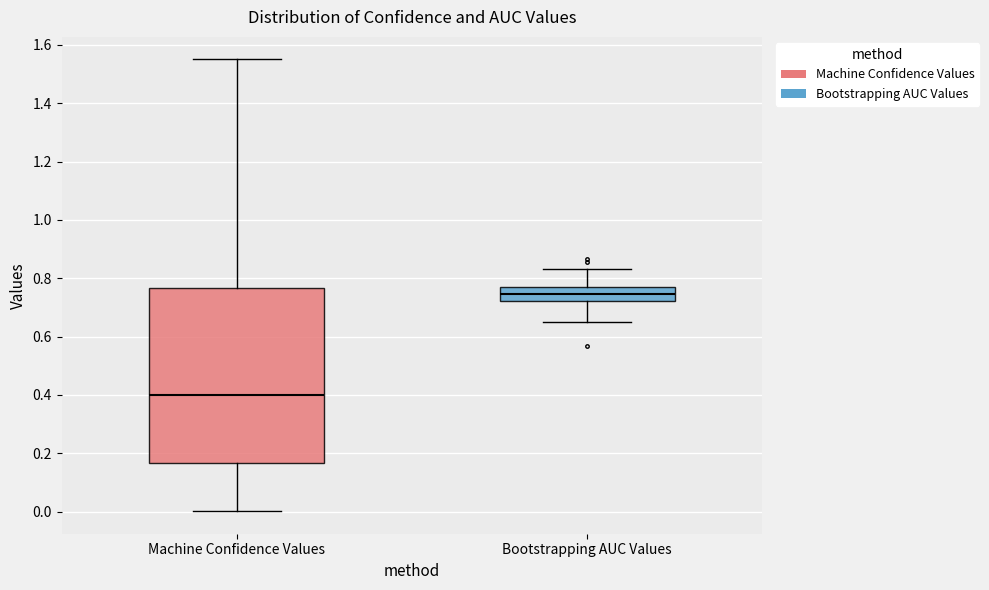

Where is the lower edge of the box for Machine Confidence Values on the y-axis? The values are not printed on the chart, so give them approximately, as read against the axis.

0.16